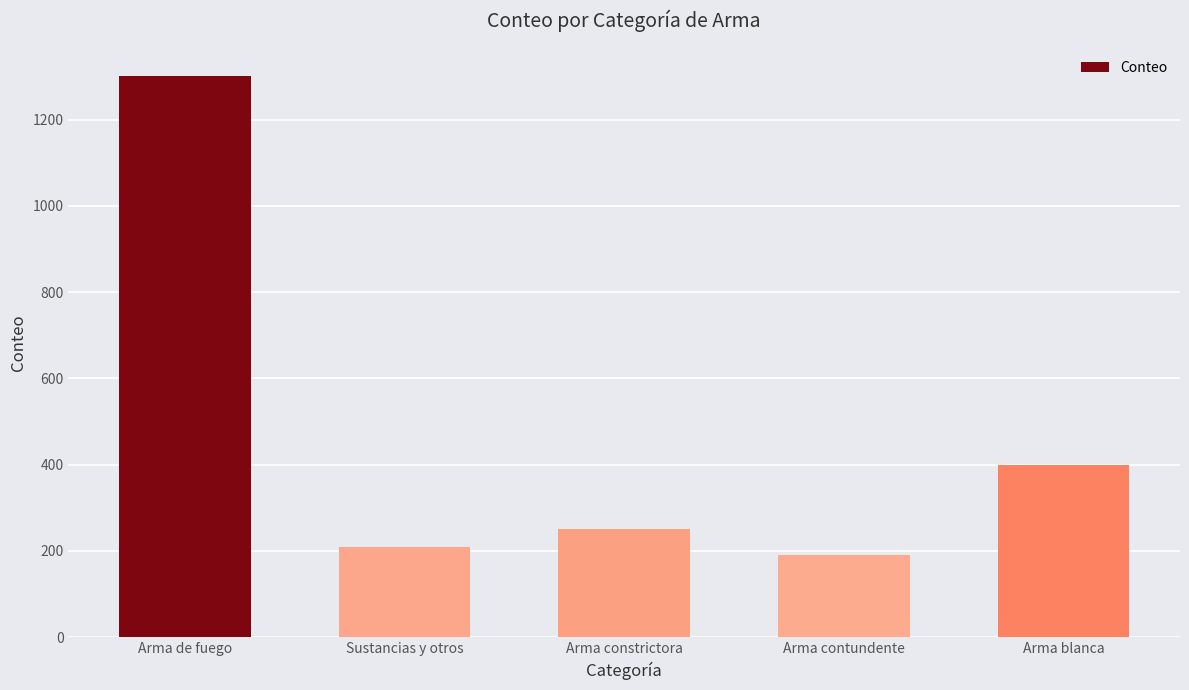

Approximately how many times larger is the value at Arma de fuego compared to Sustancias y otros?

6.2